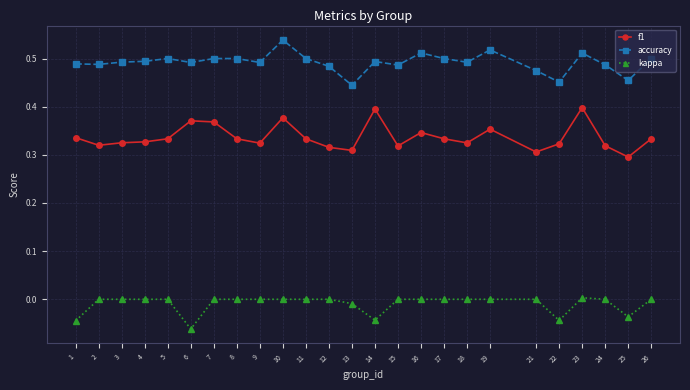

Is this an area chart (filled region under the line)?

No